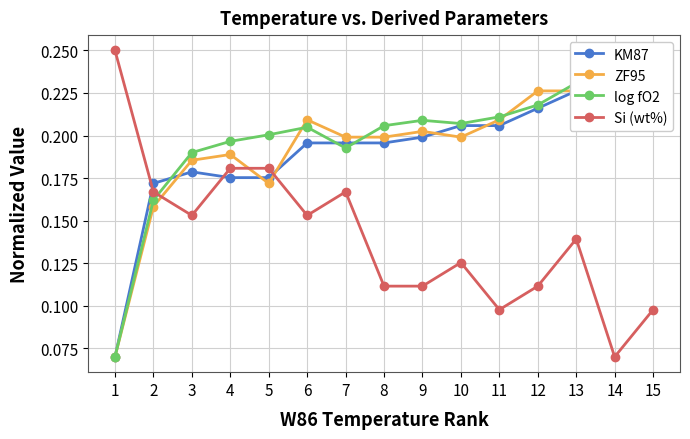

How many lines are shown in the chart?

4